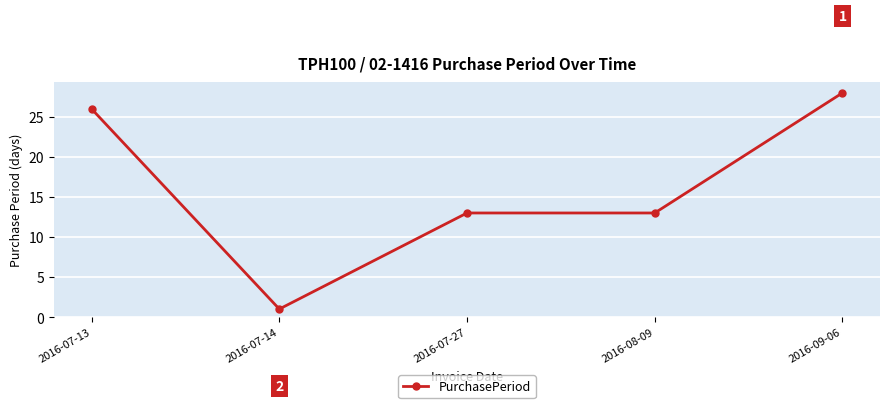

Between 2016-08-09 and 2016-07-14, which is larger?

2016-08-09